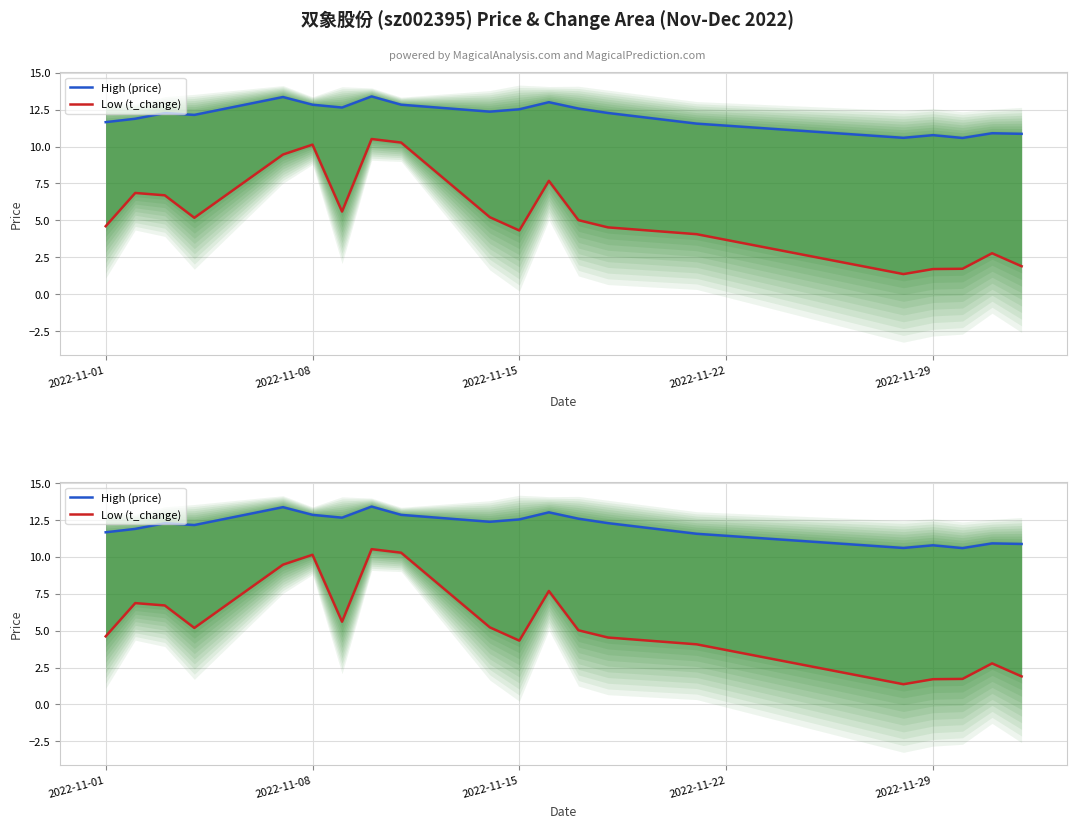

Count the number of categories in the chart.

20